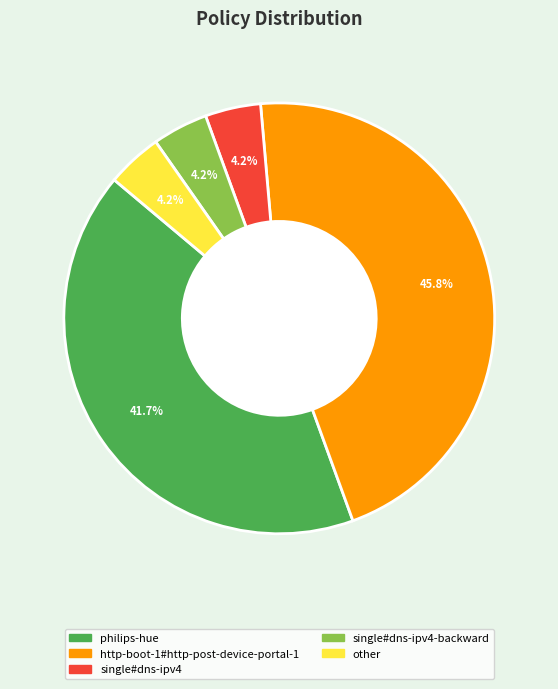

Does any single category account for the majority?

No